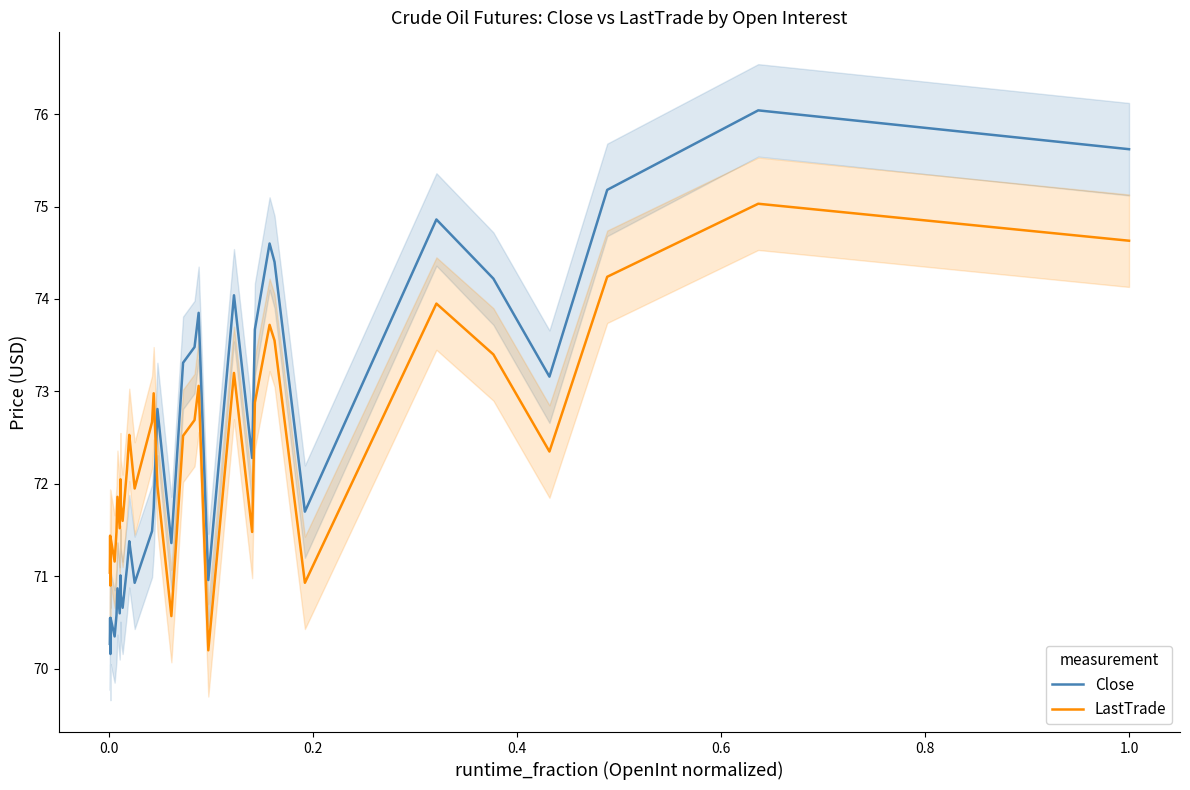

True or false: Close and LastTrade intersect in this chart.

True